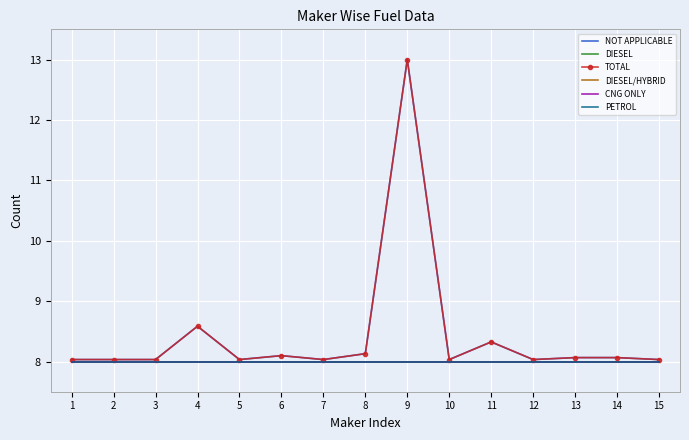

The value of TOTAL at 1 is 4.4. True or false?

False